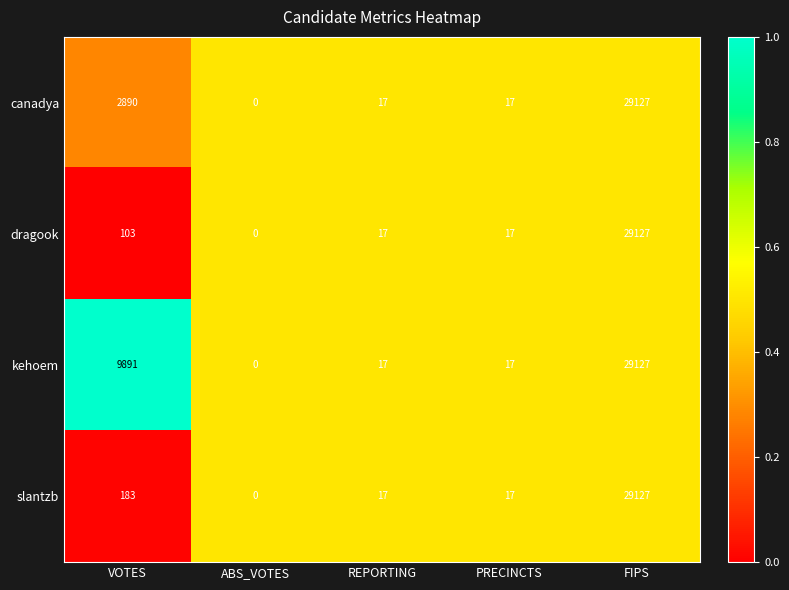

At which category is the sum across all series the highest?

FIPS